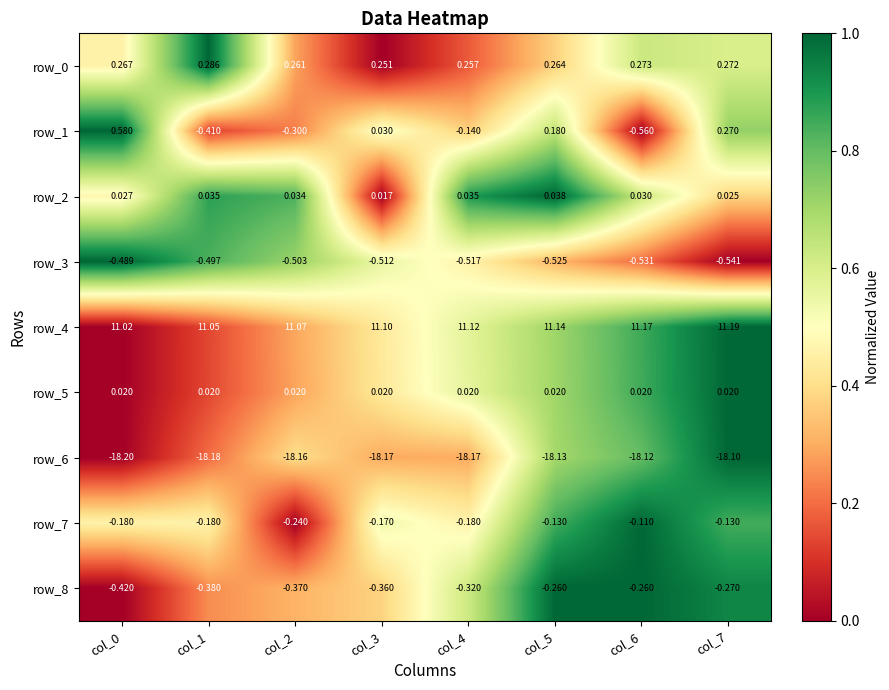

Is the value of row_4 at col_5 greater than the value of row_8 at col_4?

Yes